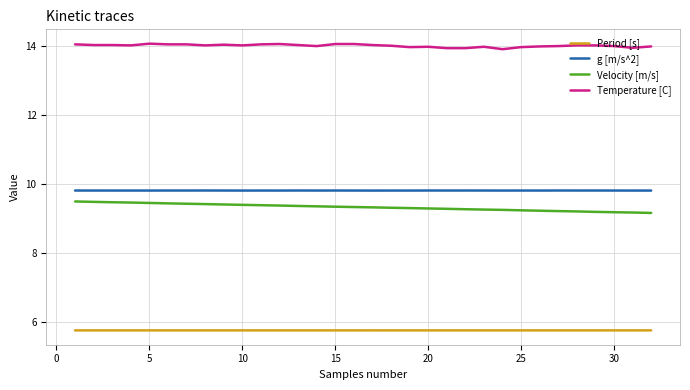

True or false: g [m/s^2] and Velocity [m/s] cross at least once.

False